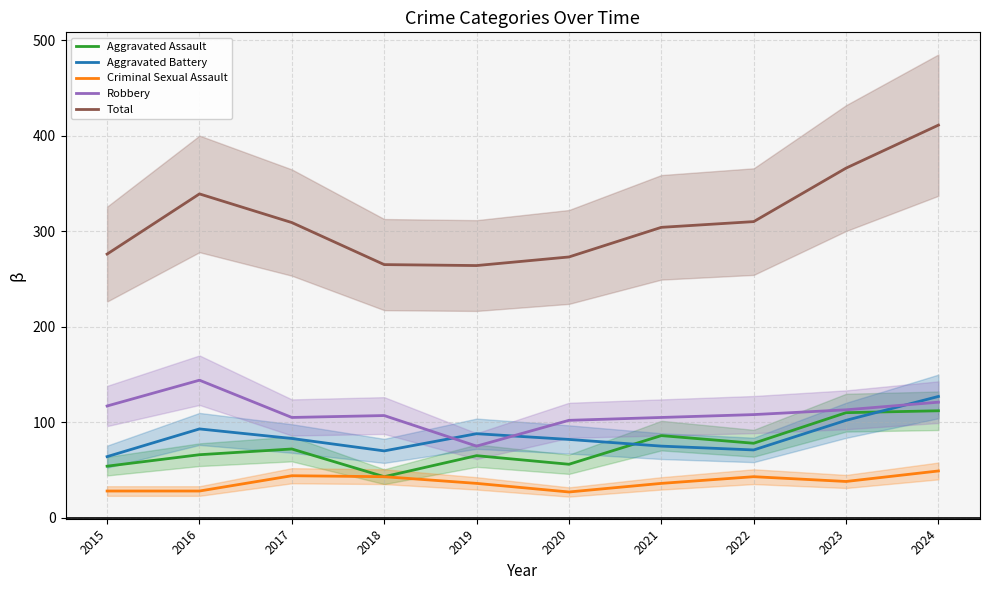

Reading right to left, extract all data points from this chart.

Aggravated Assault: 2024=112	2023=110	2022=78	2021=86	2020=56	2019=65	2018=43	2017=72	2016=66	2015=54
Aggravated Battery: 2024=127	2023=102	2022=71	2021=75	2020=82	2019=88	2018=70	2017=83	2016=93	2015=64
Criminal Sexual Assault: 2024=49	2023=38	2022=43	2021=36	2020=27	2019=36	2018=43	2017=44	2016=28	2015=28
Robbery: 2024=121	2023=113	2022=108	2021=105	2020=102	2019=75	2018=107	2017=105	2016=144	2015=117
Total: 2024=411	2023=366	2022=310	2021=304	2020=273	2019=264	2018=265	2017=309	2016=339	2015=276